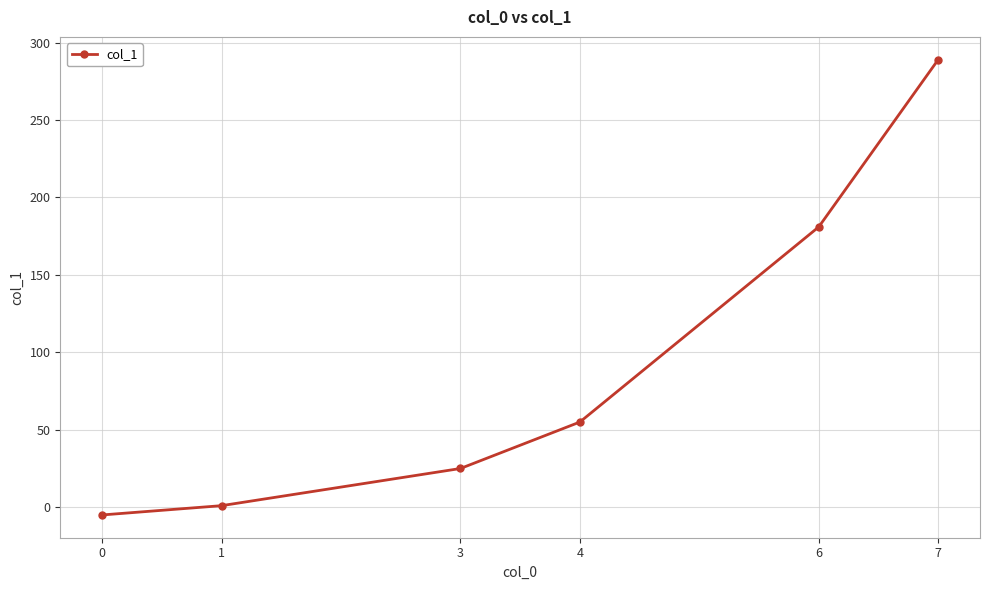

How many values are below 55?

3